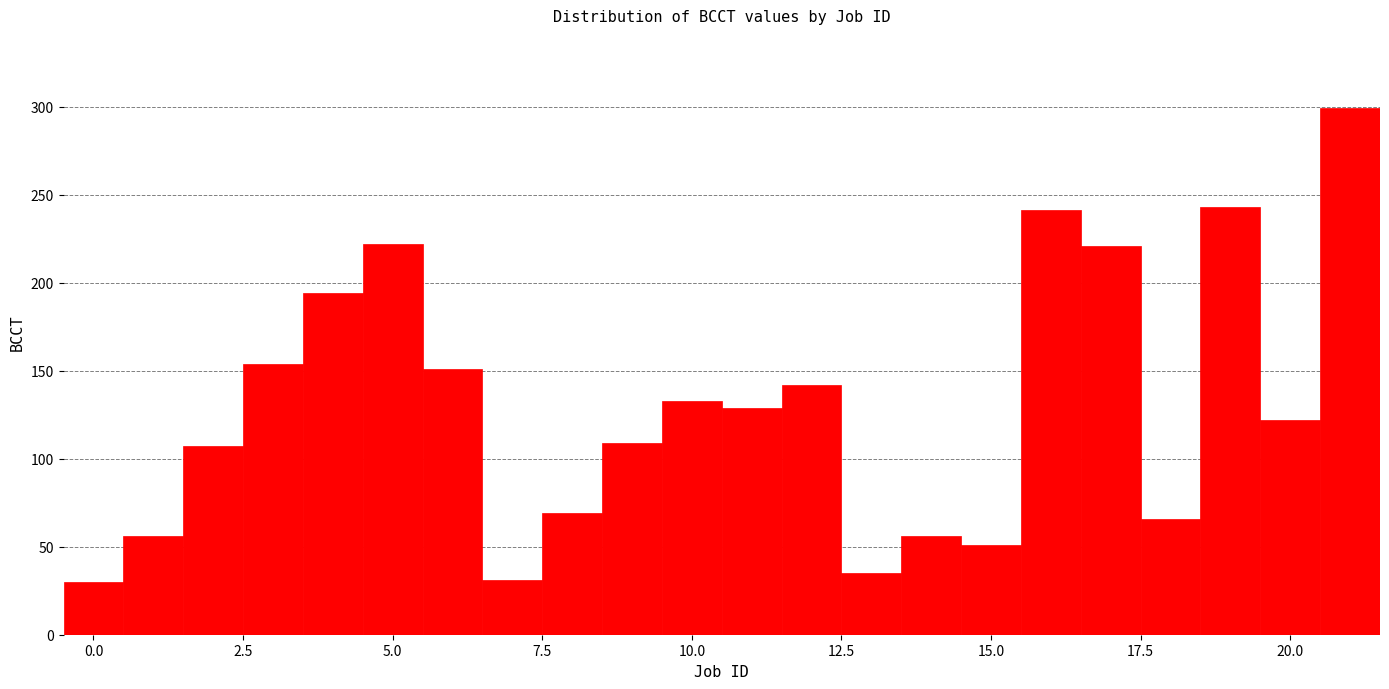

Around what value on the x-axis is the tallest bar? Give the approximate position of its centre, as read against the axis.

21.0